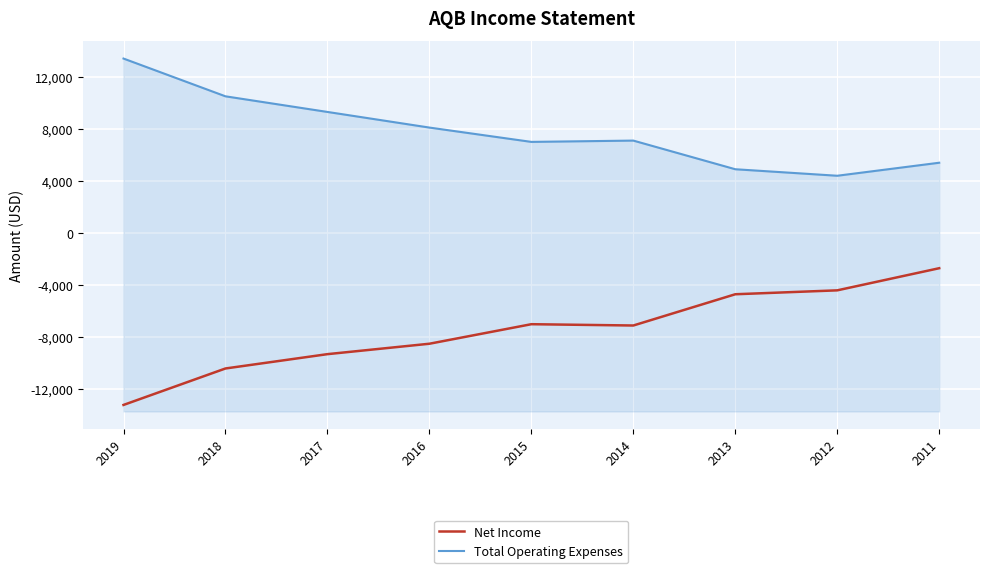

Between 2011 and 2018, which is larger?

2011